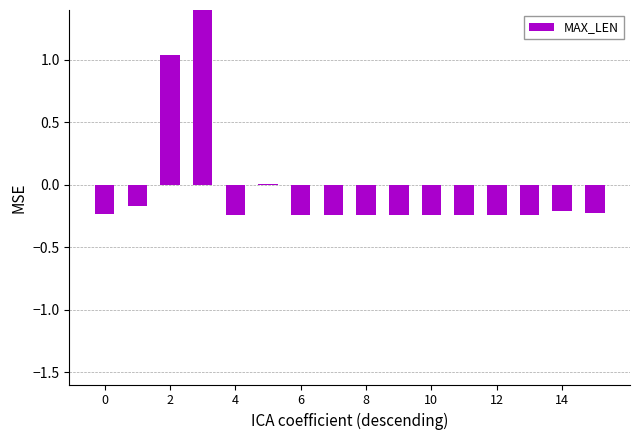

How many data points are above 0?

3